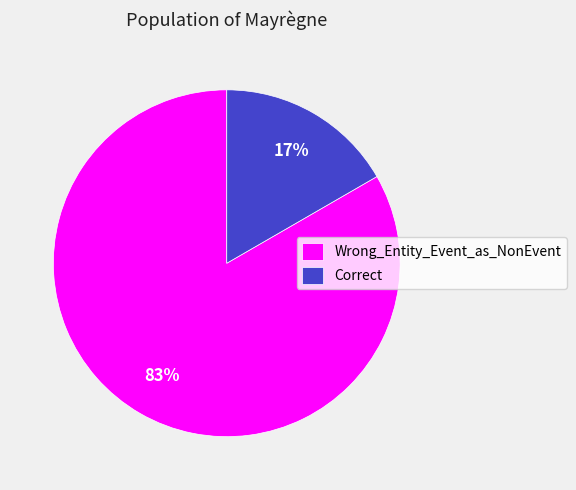

To the nearest percent, what is the combined percentage of Correct and Wrong_Entity_Event_as_NonEvent?

100%